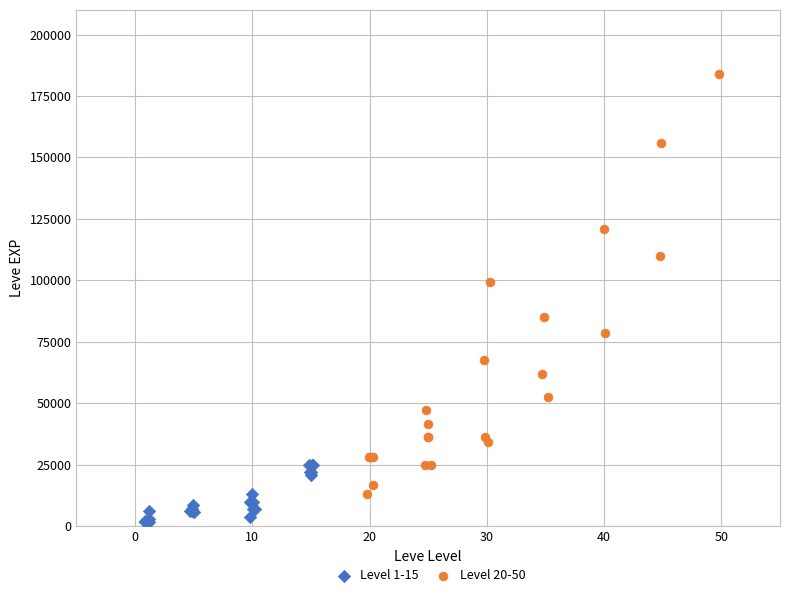

What are all the series names shown in the legend?

Level 1-15, Level 20-50